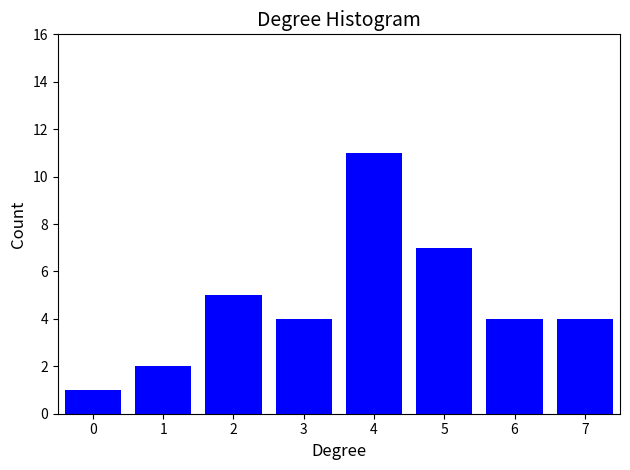

Reading left to right, extract all data points from this chart.

1	2	5	4	11	7	4	4